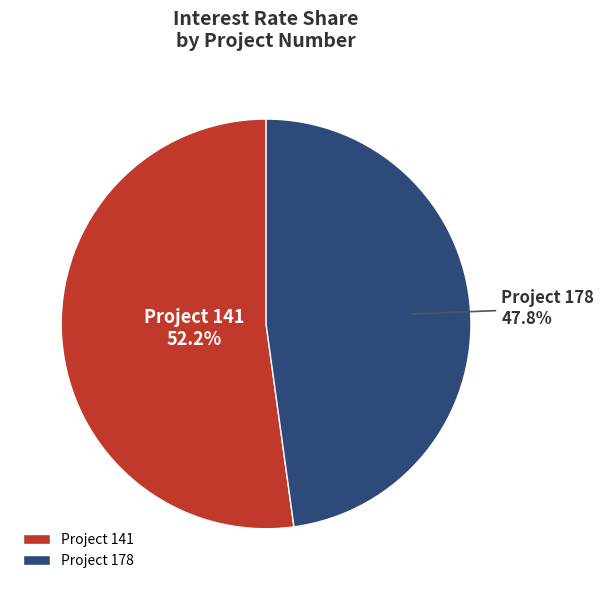

To the nearest percent, what is the difference between the largest and smallest slice percentages?

4%